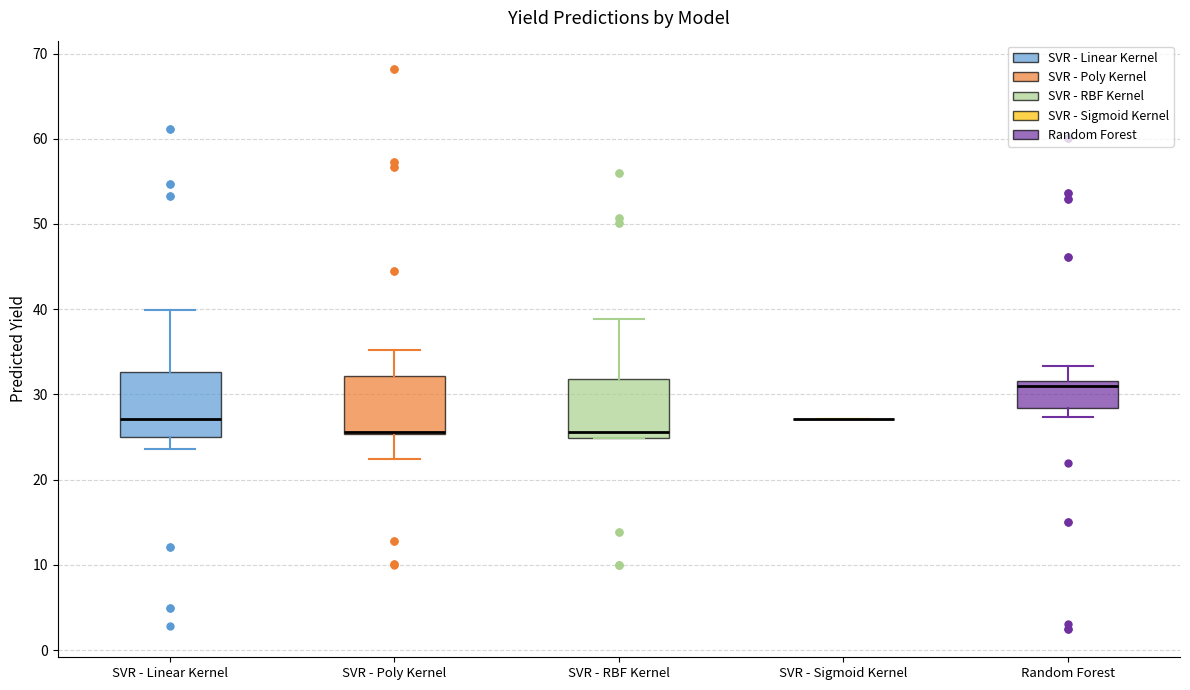

Reading left to right, read every box against the y-axis: the position of its median line, the range the box covers, and the ends of its whiskers. The values are not printed on the chart, so give them approximately, as read against the axis.

SVR - Linear Kernel: median 27, box 25 to 33, whiskers 24 to 40
SVR - Poly Kernel: median 26 (drawn on the box's lower edge), box 25 to 32, whiskers 22 to 35
SVR - RBF Kernel: median 26, box 25 to 32, whiskers 25 to 39
SVR - Sigmoid Kernel: box collapsed to a line at 27, whiskers 27 to 27
Random Forest: median 31, box 28 to 32, whiskers 27 to 33